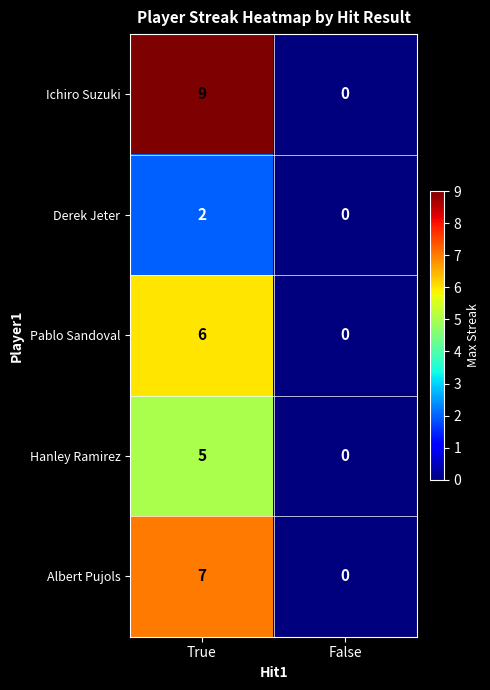

How many series are shown in this chart?

5